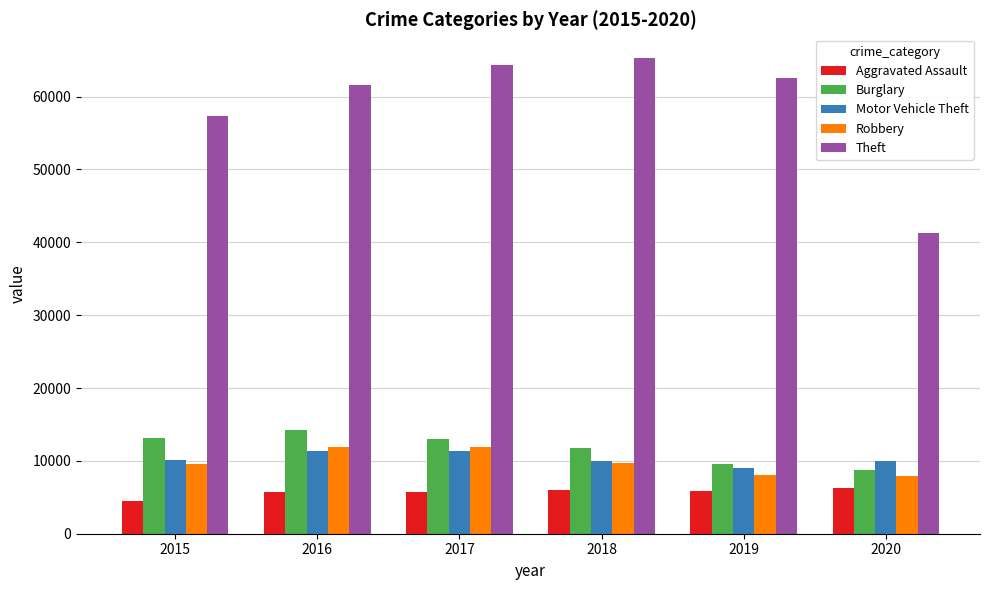

Are the bars horizontal?

No